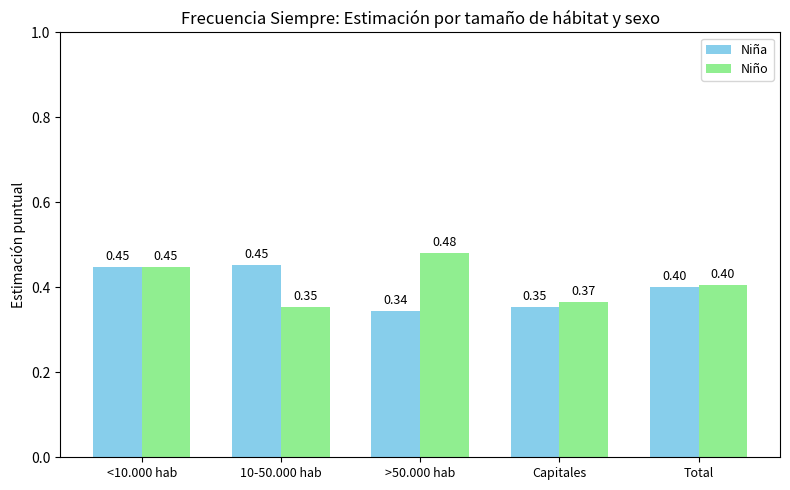

At >50.000 hab, list the series in order from smallest to largest.

Niña, Niño